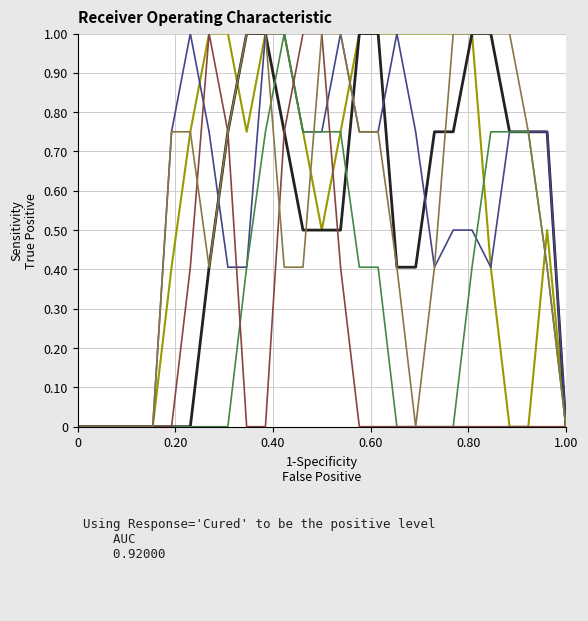

What is the maximum value shown in the chart?

1.0